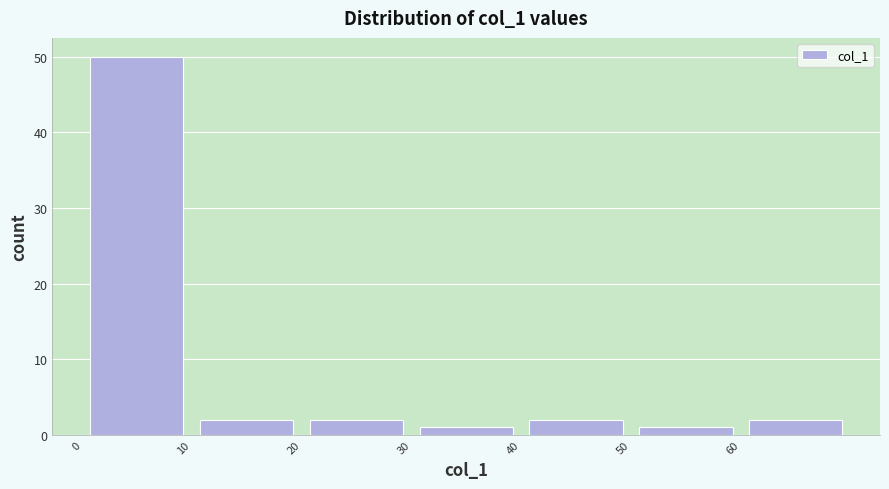

Reading left to right, transcribe this chart: for each bar, give the range it covers on the x-axis and its height. The values are not printed on the chart, so give them approximately, as read against the axis.

0 to 10: 50
10 to 20: 2
20 to 30: 2
30 to 40: 1
40 to 50: 2
50 to 60: 1
60 to 70: 2